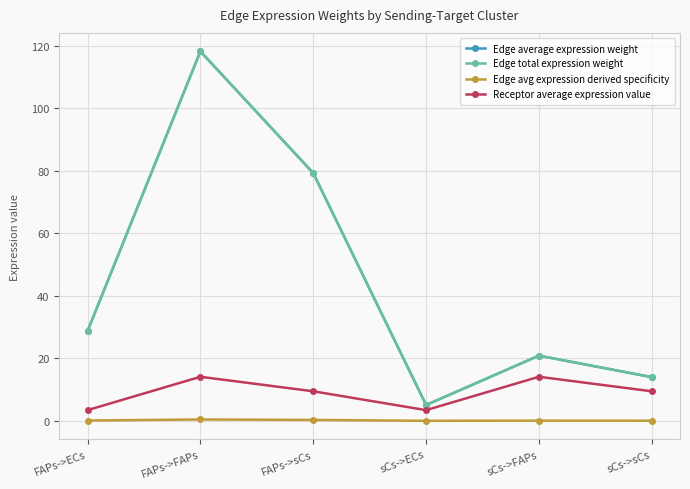

Reading left to right, what are all the values shown in this chart?

Edge average expression weight: 28.8	118.3	79.3	5.1	20.9	14.0
Edge total expression weight: 28.8	118.3	79.3	5.1	20.9	14.0
Edge avg expression derived specificity: 0.1	0.4	0.3	0.0	0.1	0.1
Receptor average expression value: 3.4	14.1	9.5	3.4	14.1	9.5